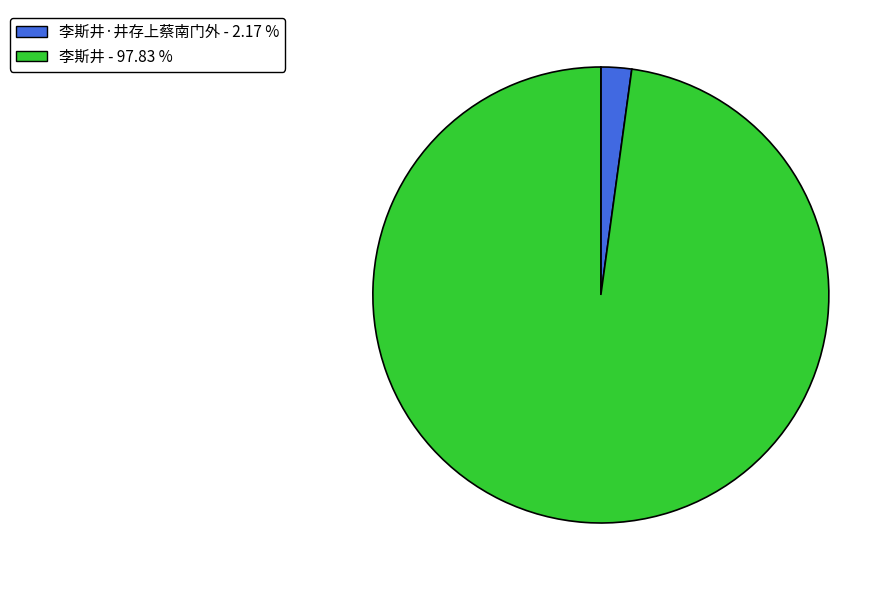

Is there any slice that represents more than half of the pie?

Yes